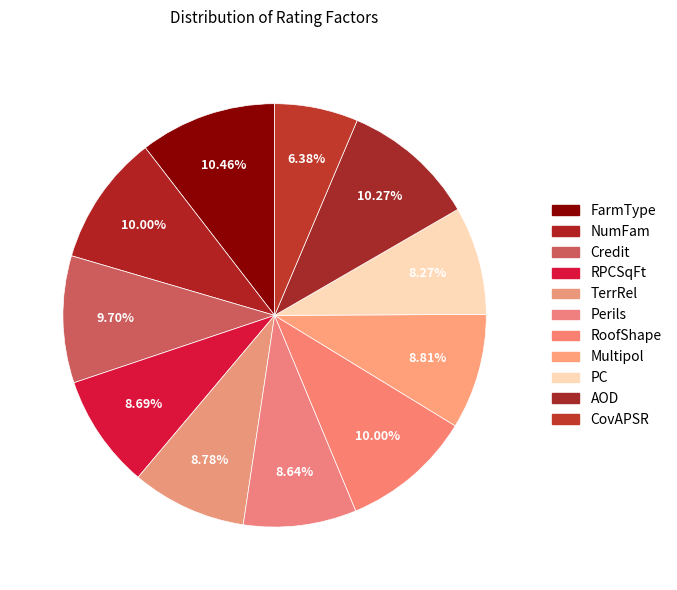

How many segments does this pie chart have?

11